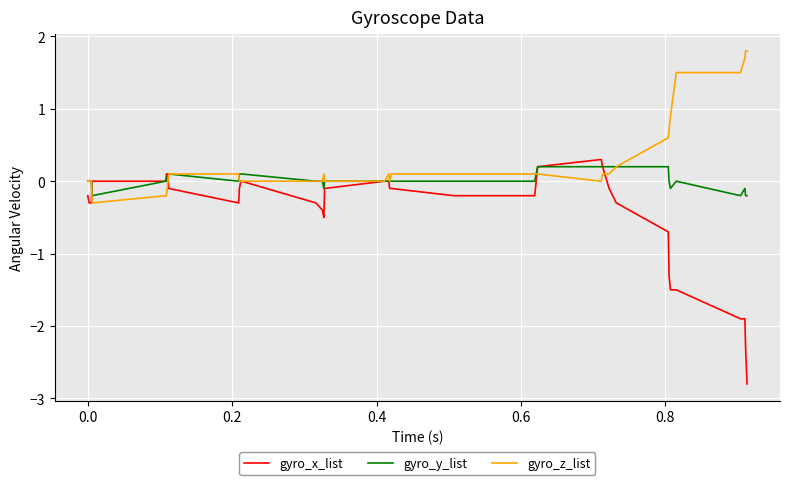

What is the smallest value displayed?

-2.8